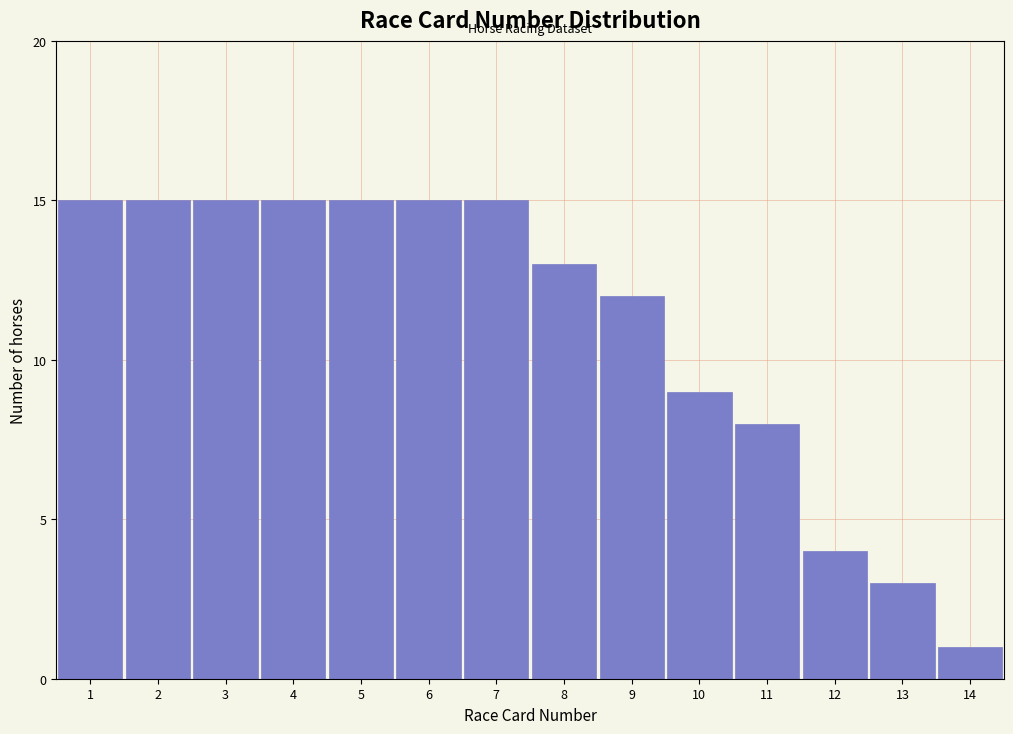

Reading left to right, transcribe this chart: for each bar, give the range it covers on the x-axis and its height. The values are not printed on the chart, so give them approximately, as read against the axis.

0.5 to 1.5: 15
1.5 to 2.5: 15
2.5 to 3.5: 15
3.5 to 4.5: 15
4.5 to 5.5: 15
5.5 to 6.5: 15
6.5 to 7.5: 15
7.5 to 8.5: 13
8.5 to 9.5: 12
9.5 to 10.5: 9
10.5 to 11.5: 8
11.5 to 12.5: 4
12.5 to 13.5: 3
13.5 to 14.5: 1